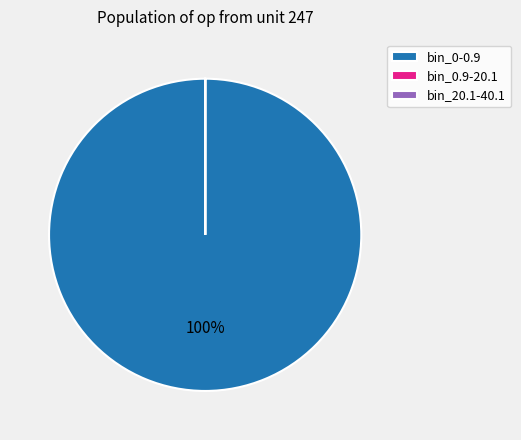

Which category accounts for the majority?

bin_0-0.9